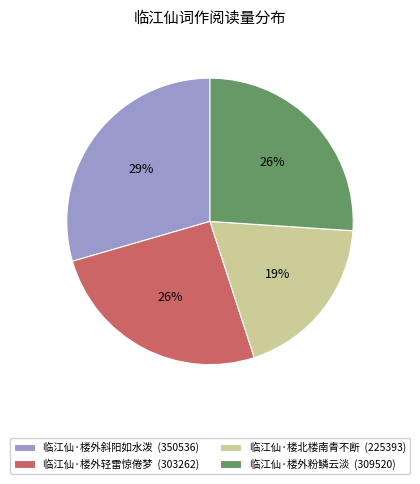

Does 临江仙·楼外斜阳如水泼 account for over 50% of the chart?

No